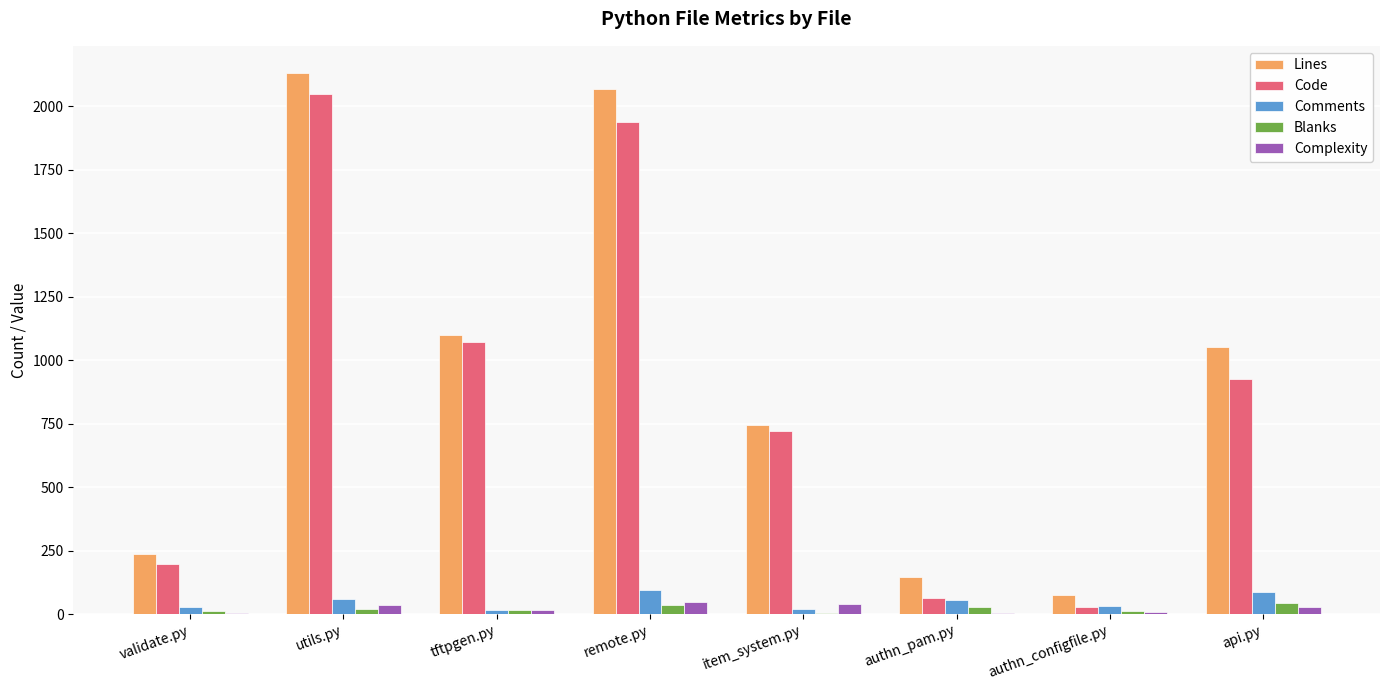

What is the spread (max minus min) of values at tftpgen.py?

1087